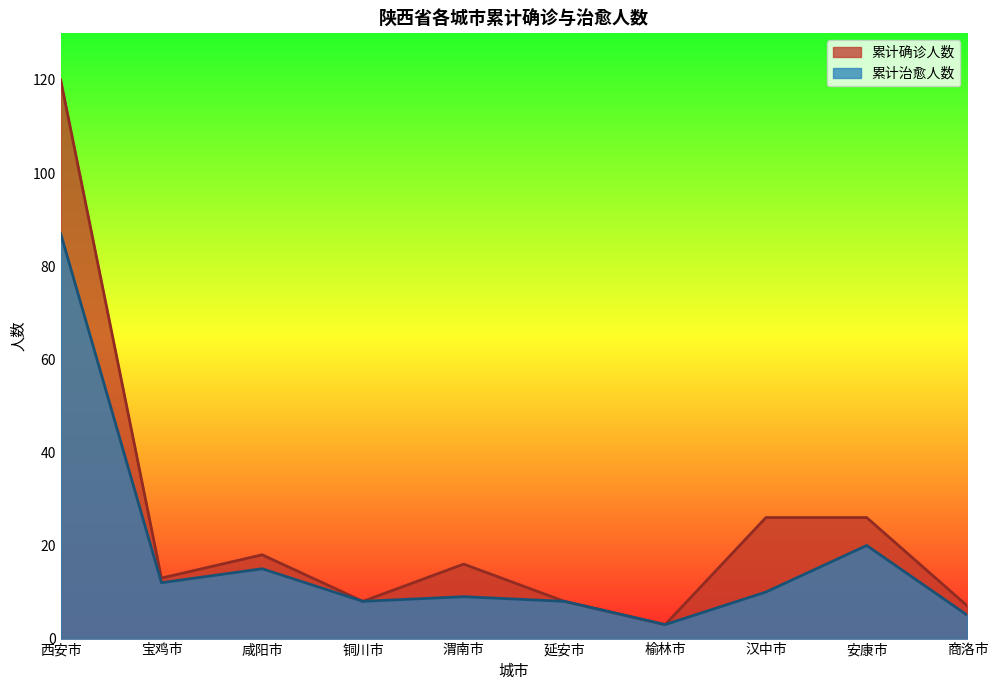

Reading left to right, what are all the values shown in this chart?

累计确诊人数: 西安市=120	宝鸡市=13	咸阳市=18	铜川市=8	渭南市=16	延安市=8	榆林市=3	汉中市=26	安康市=26	商洛市=7
累计治愈人数: 西安市=87	宝鸡市=12	咸阳市=15	铜川市=8	渭南市=9	延安市=8	榆林市=3	汉中市=10	安康市=20	商洛市=5